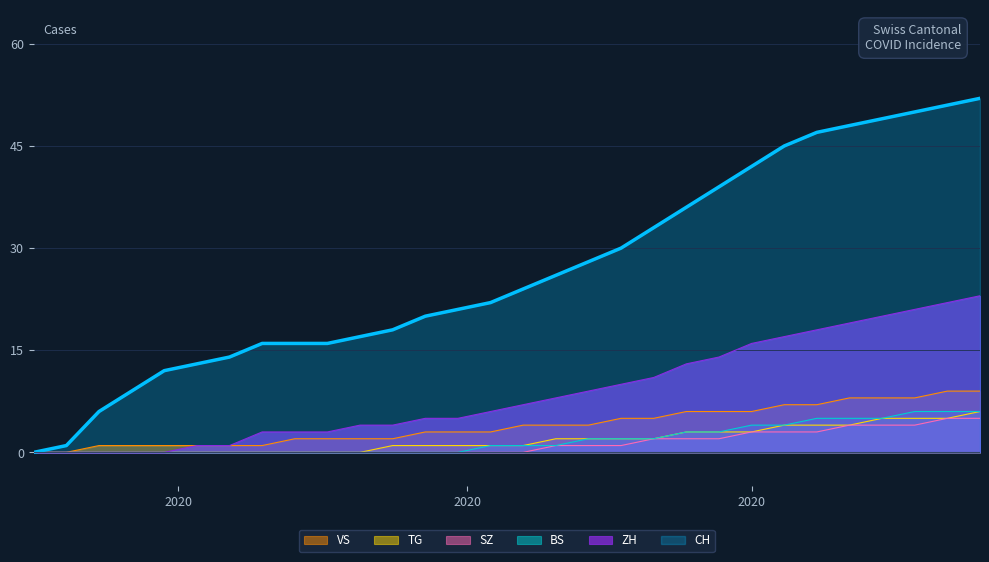

What is the highest value of the TG series?

6